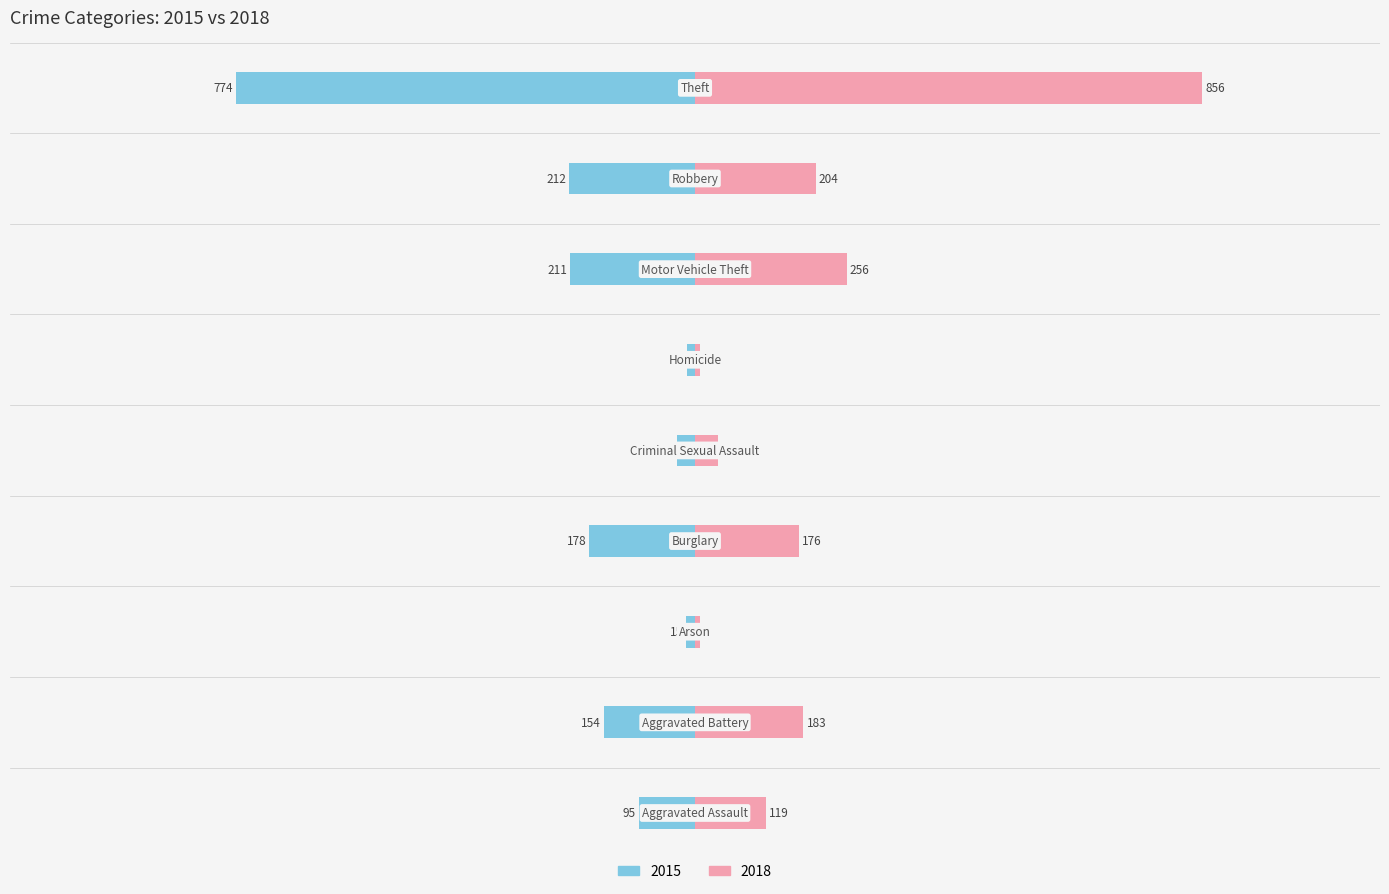

Reading right to left, what are all the values shown in this chart?

2015: Theft=-774	Robbery=-212	Motor Vehicle Theft=-211	Homicide=-13	Criminal Sexual Assault=-31	Burglary=-178	Arson=-15	Aggravated Battery=-154	Aggravated Assault=-95
2018: Theft=856	Robbery=204	Motor Vehicle Theft=256	Homicide=8	Criminal Sexual Assault=38	Burglary=176	Arson=8	Aggravated Battery=183	Aggravated Assault=119